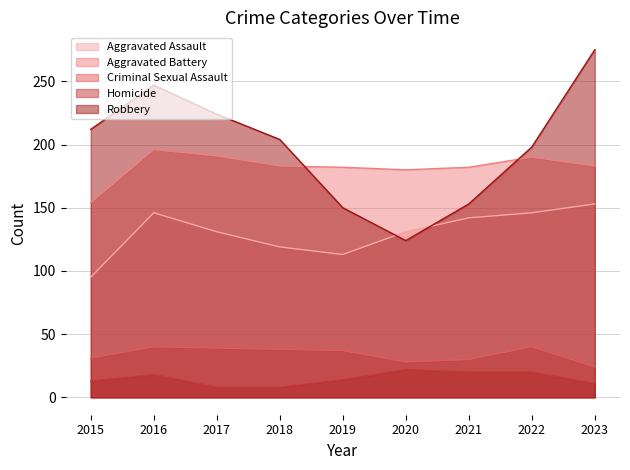

What is the sum of the Aggravated Battery values at 2021 and 2022?

372